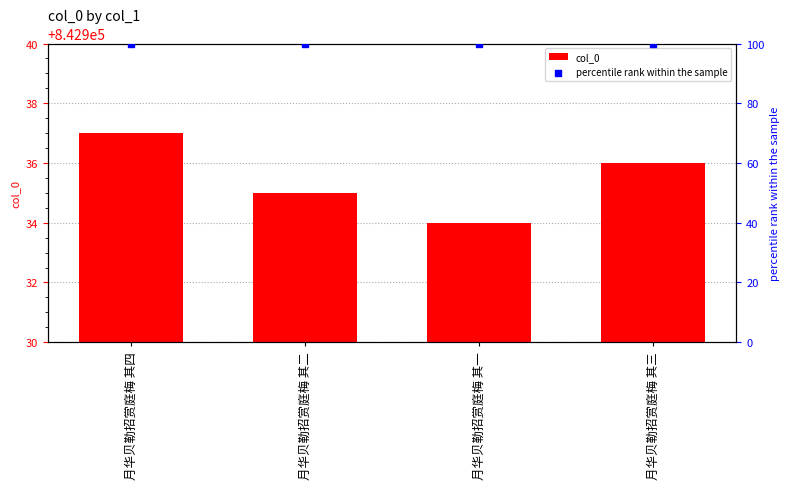

At which category is the sum across all series the highest?

月华贝勒招赏庭梅 其四